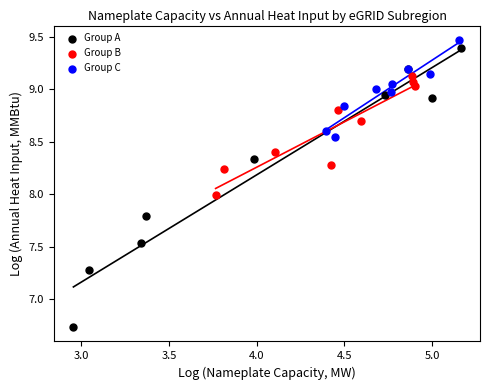

Which series has the largest Y range (max minus min)?

Group A